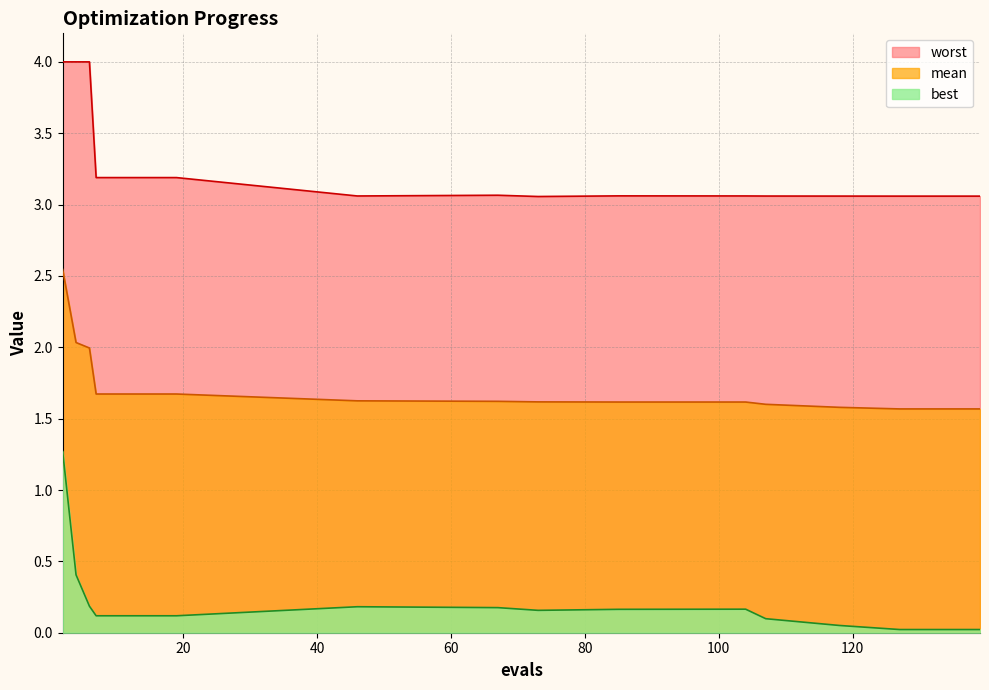

Which has a higher value, 6 or 19?

6